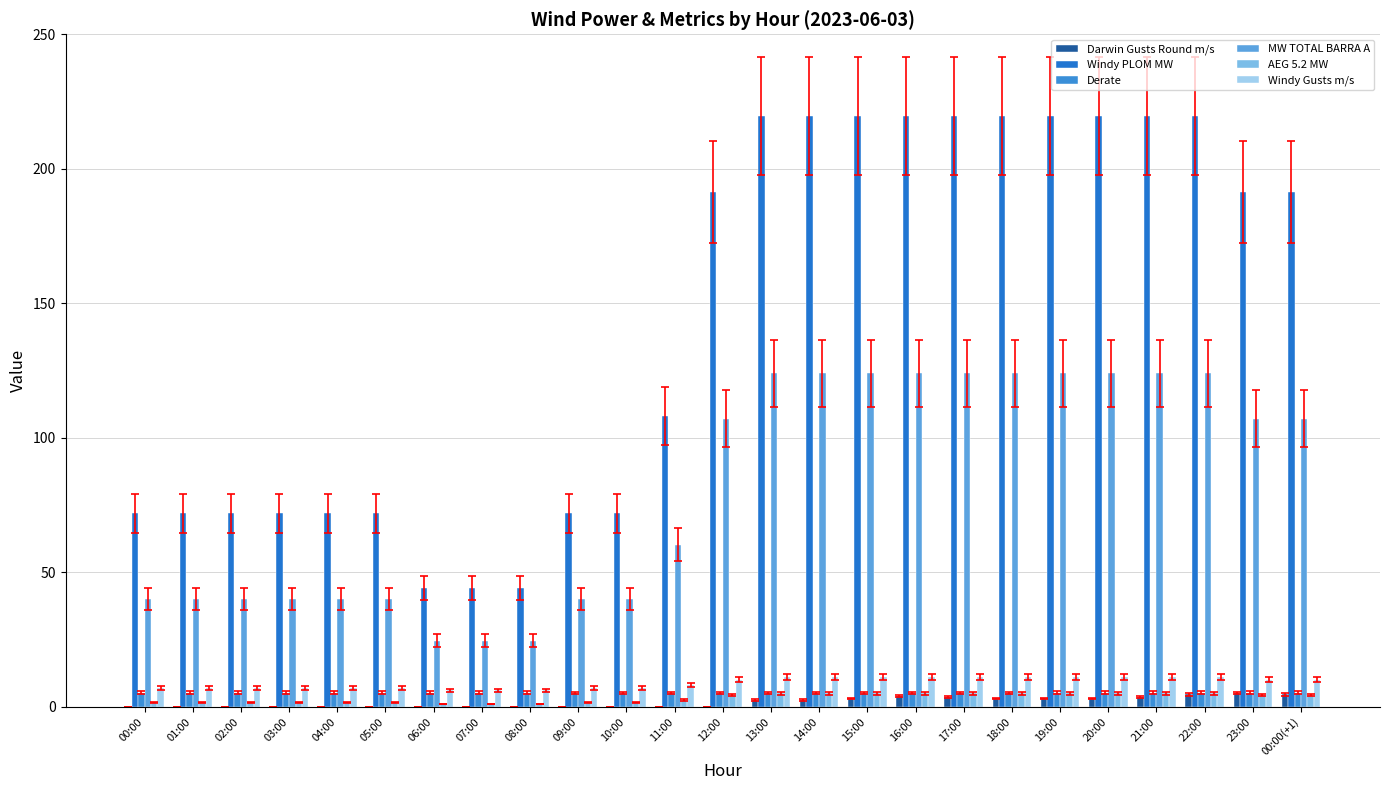

Is it true that MW TOTAL BARRA A equals 186.7 at 15:00?

False